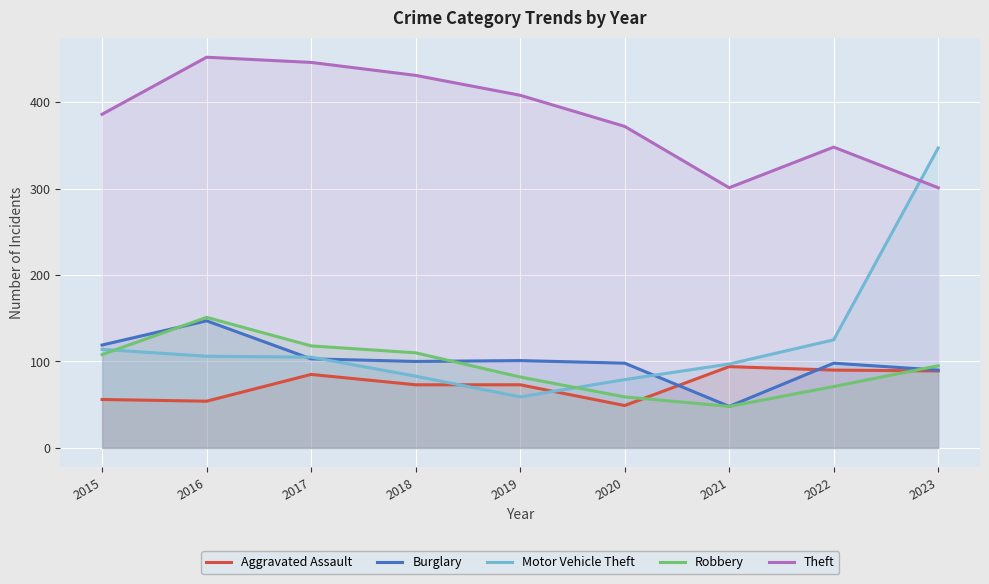

True or false: Burglary and Theft cross at least once.

False